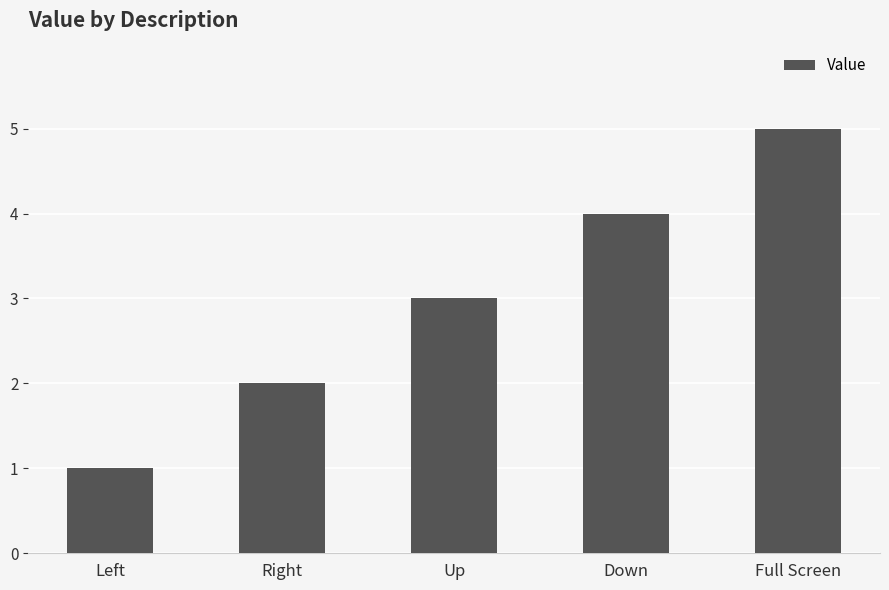

How many values are below 3?

2